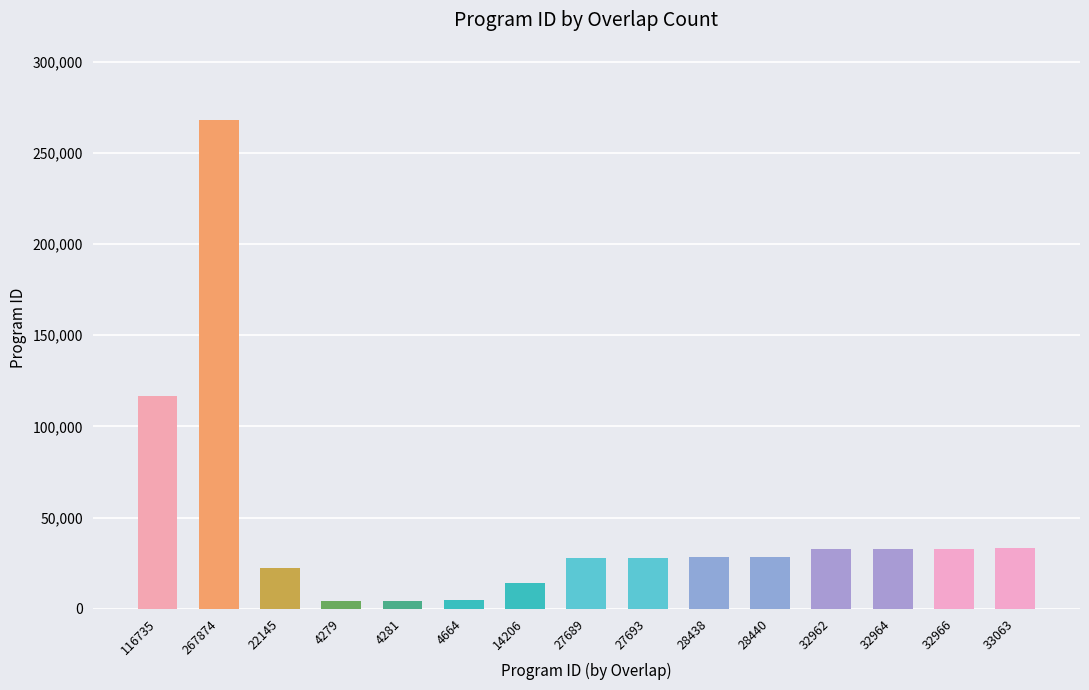

Which category has the highest value across all series?

267874